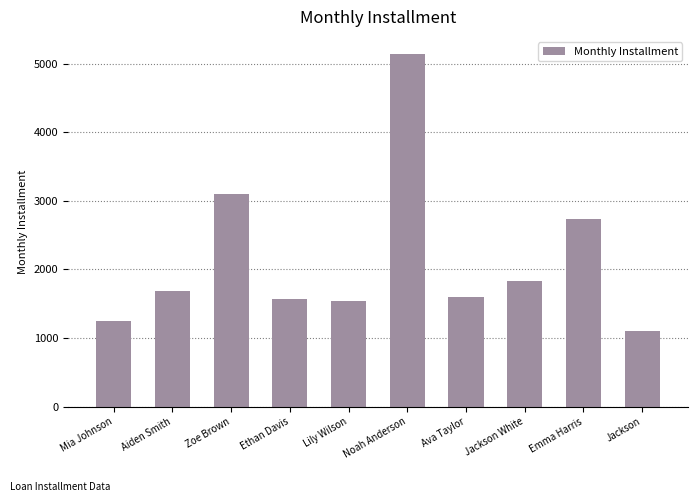

How many categories are shown in the chart?

10